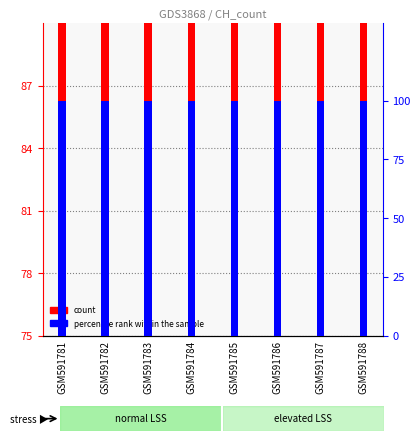

Which category has the highest value in the count series?

GSM591781